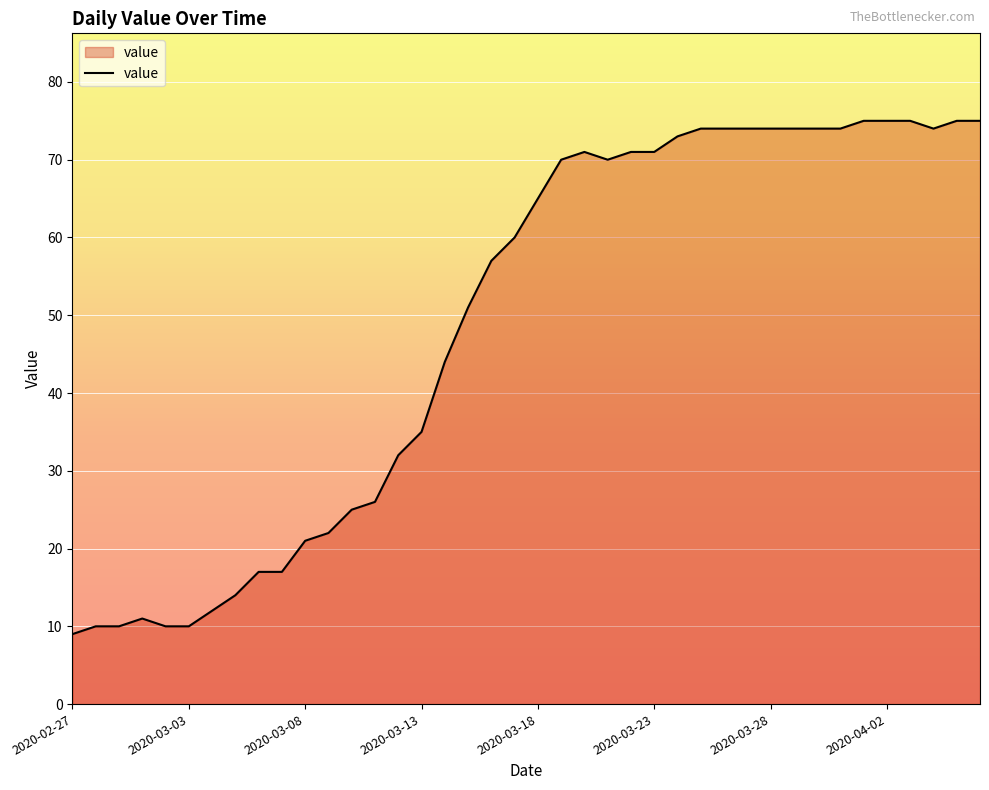

What is the maximum value shown in the chart?

75